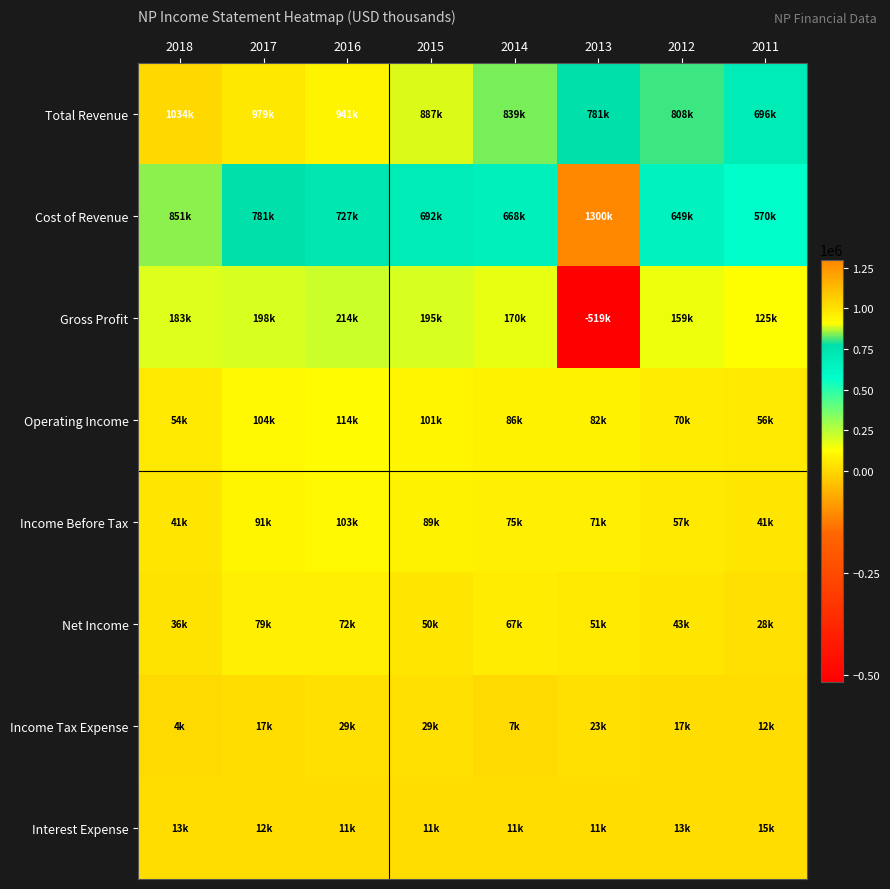

List the series in order of their peak value, highest first.

Cost of Revenue, Total Revenue, Gross Profit, Operating Income, Income Before Tax, Net Income, Income Tax Expense, Interest Expense